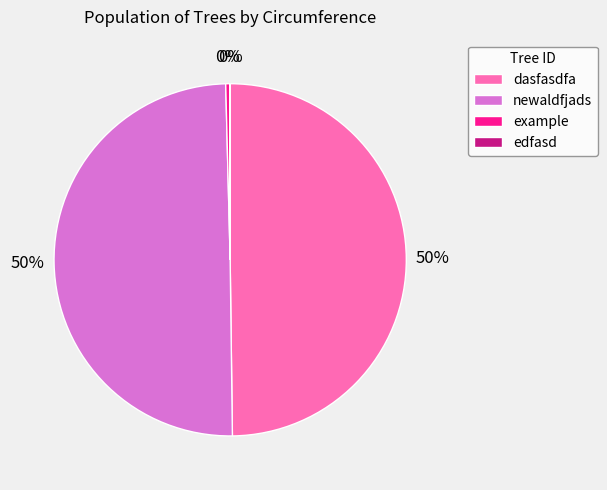

To the nearest percent, what is the average slice percentage?

25%